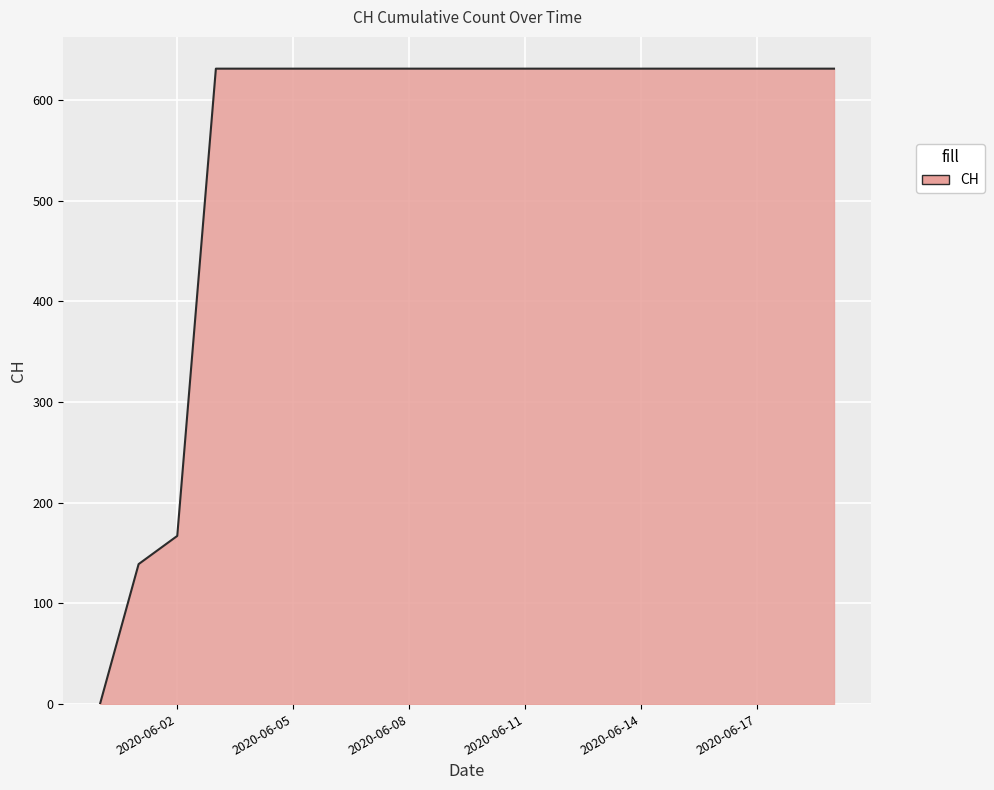

How many categories are shown in the chart?

20